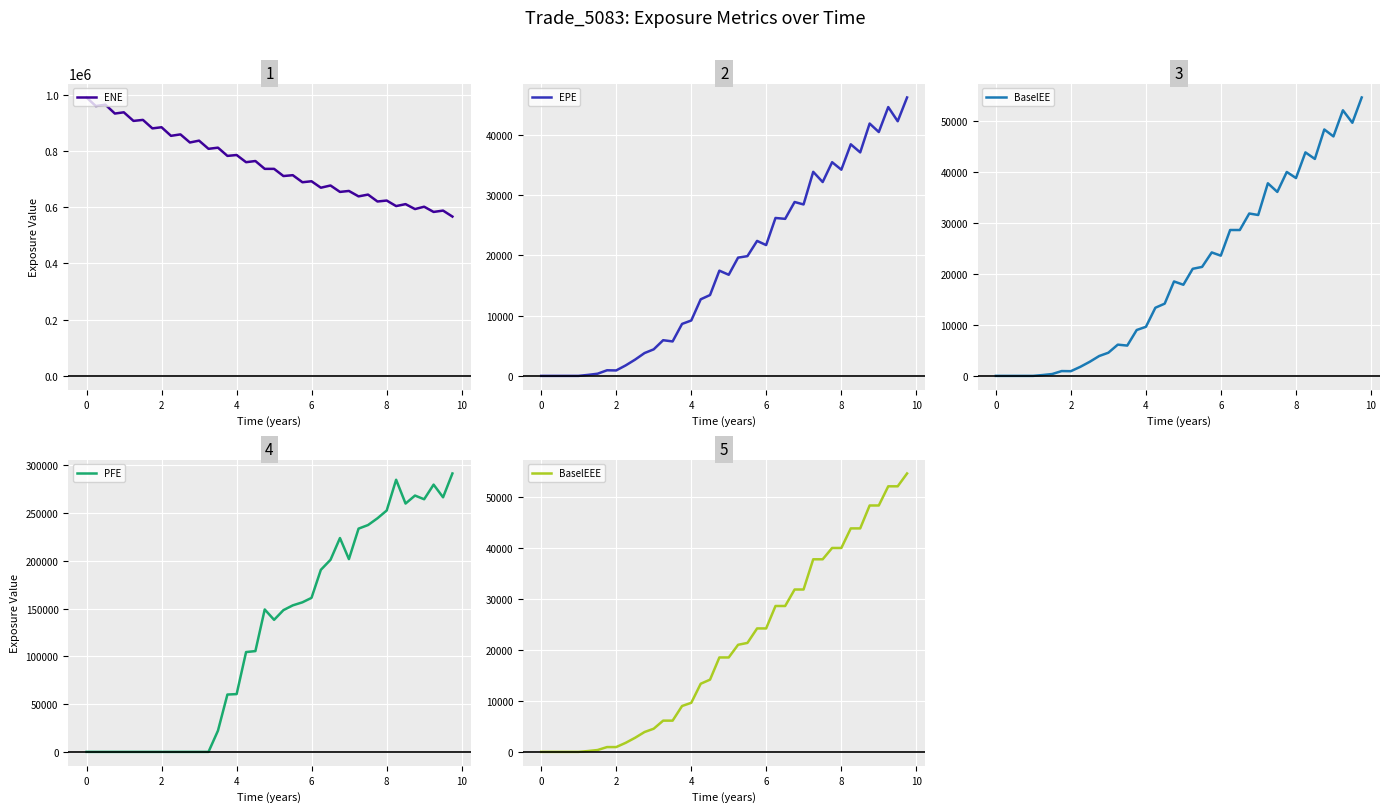

What is the lowest value of the ENE series?

566541